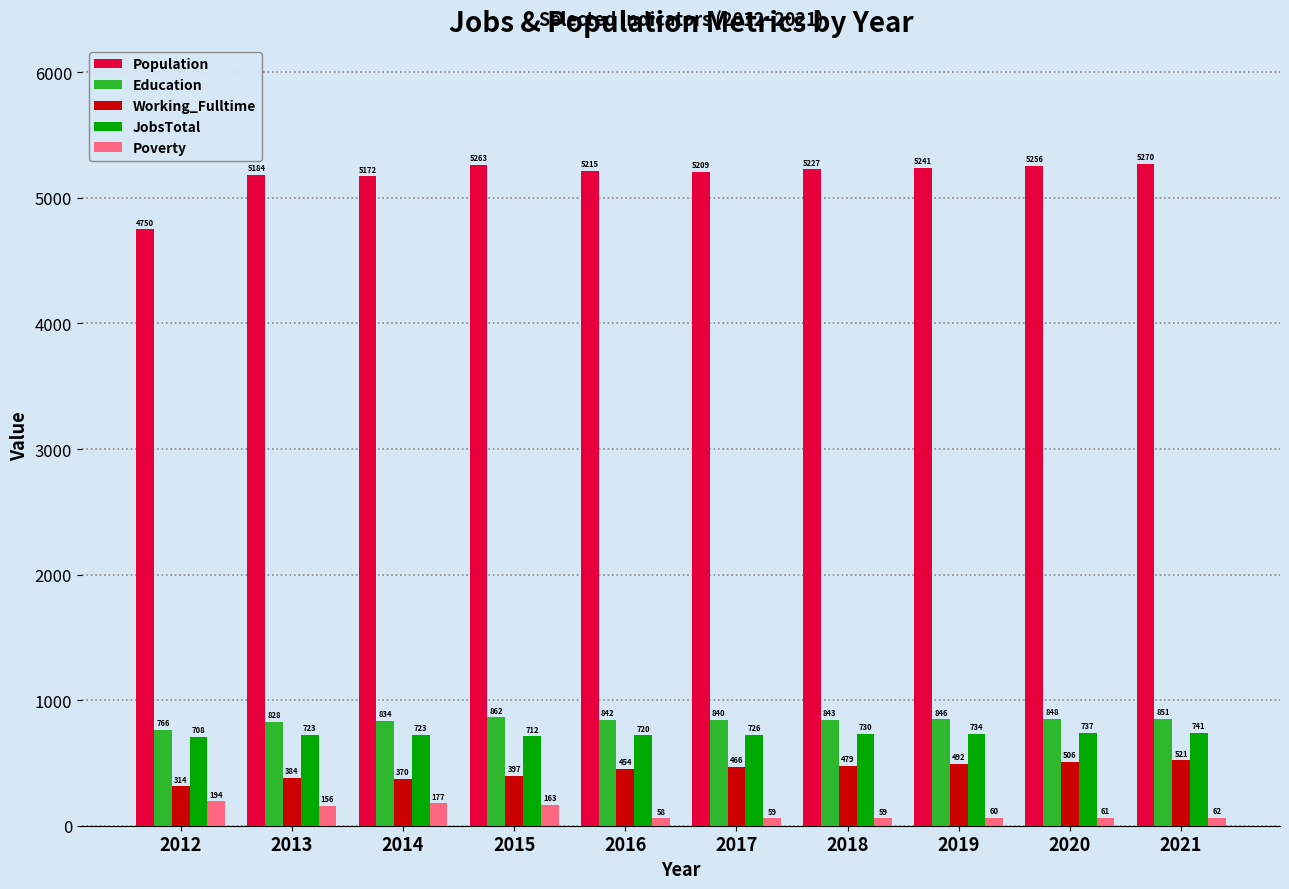

What is the sum of the Education values at 2020 and 2015?

1710